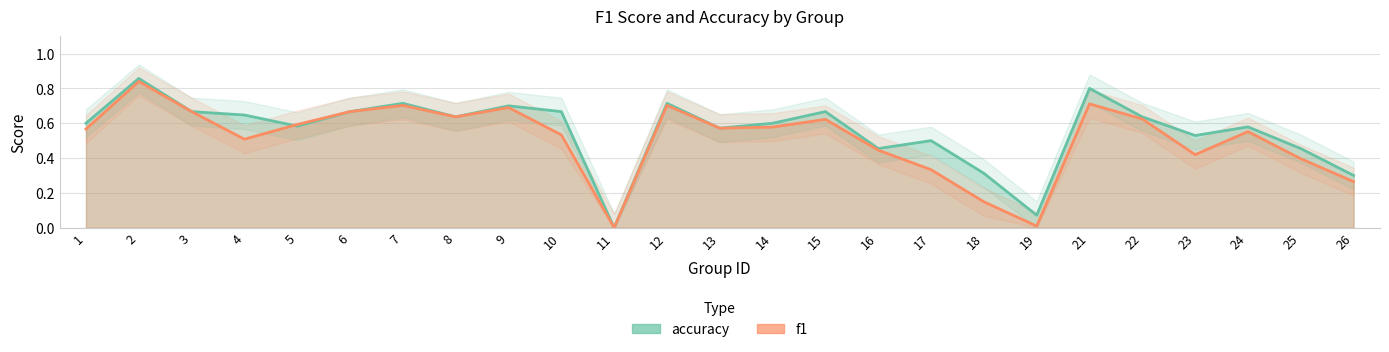

Is it true that f1 equals 0.6 at 5?

True